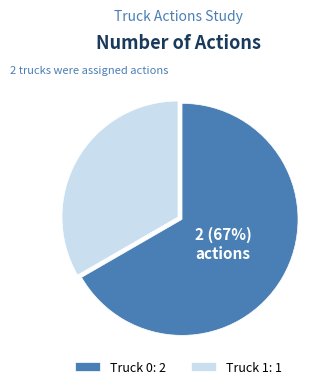

Which slice is the smallest?

Truck 1